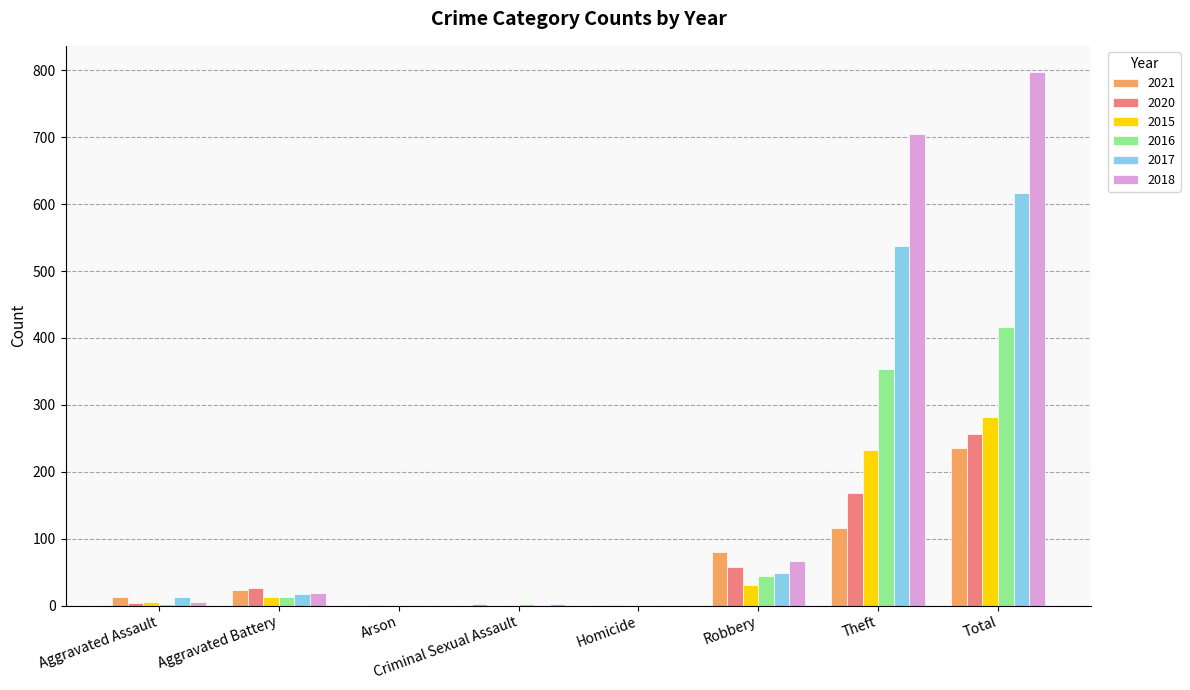

The 2020 series shows 20 at Robbery. True or false?

False